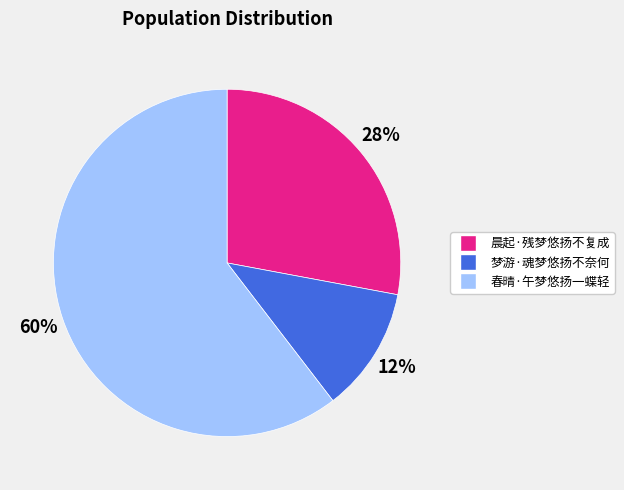

Combined, do 梦游·魂梦悠扬不奈何 and 晨起·残梦悠扬不复成 account for over 50%?

No